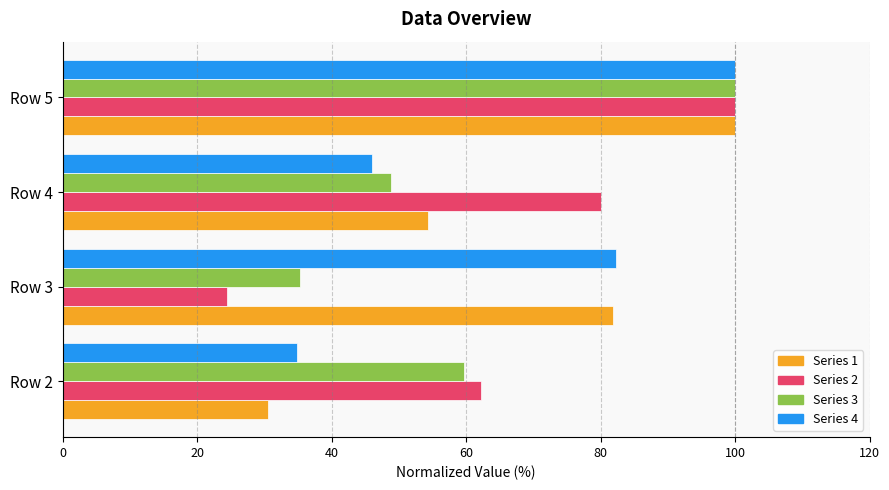

At which category is the sum across all series the highest?

Row 5